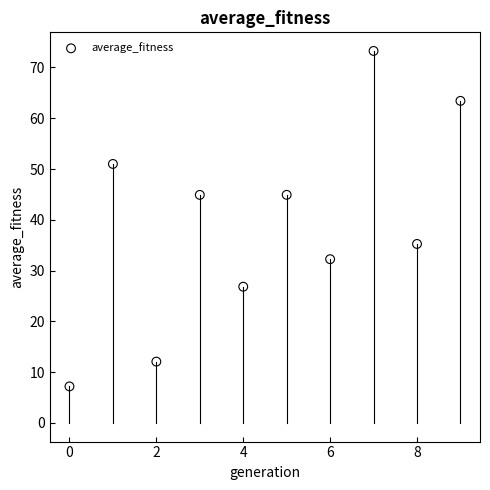

What is the average Y value?

39.1